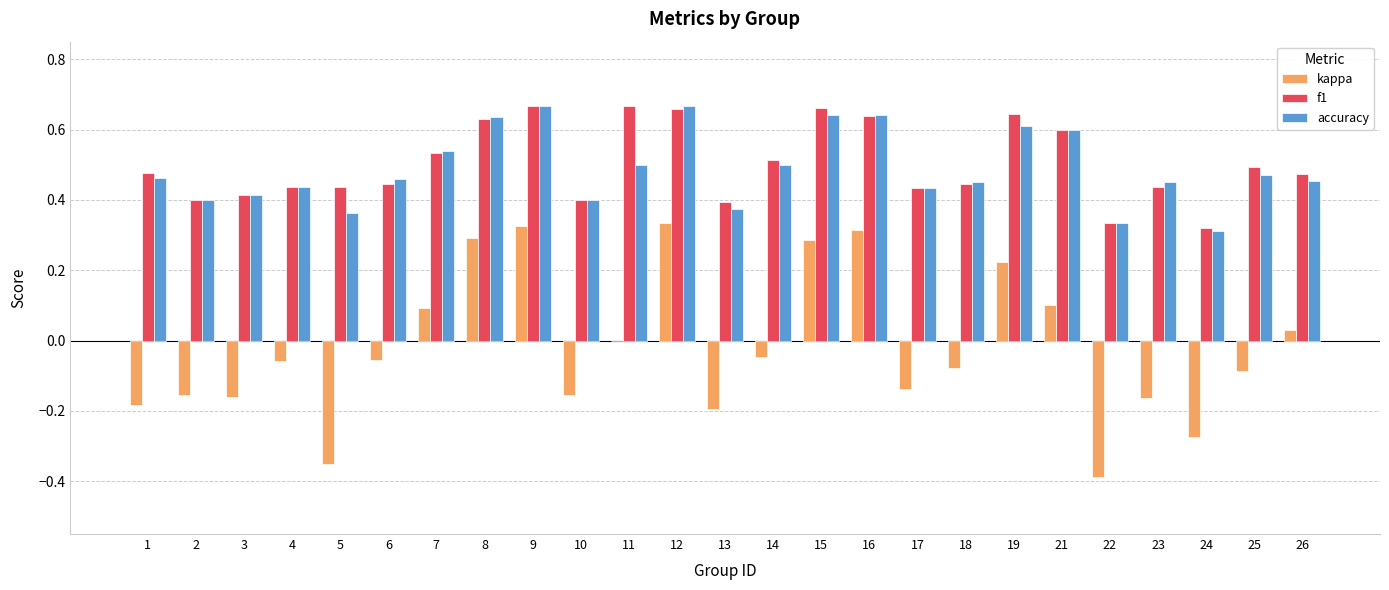

What is the total value across all series at 12?

1.7